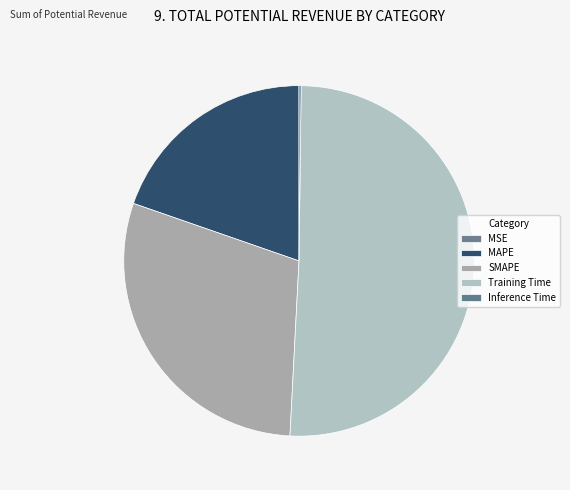

To the nearest percent, what is the difference between the Training Time and MSE slice percentages?

51%